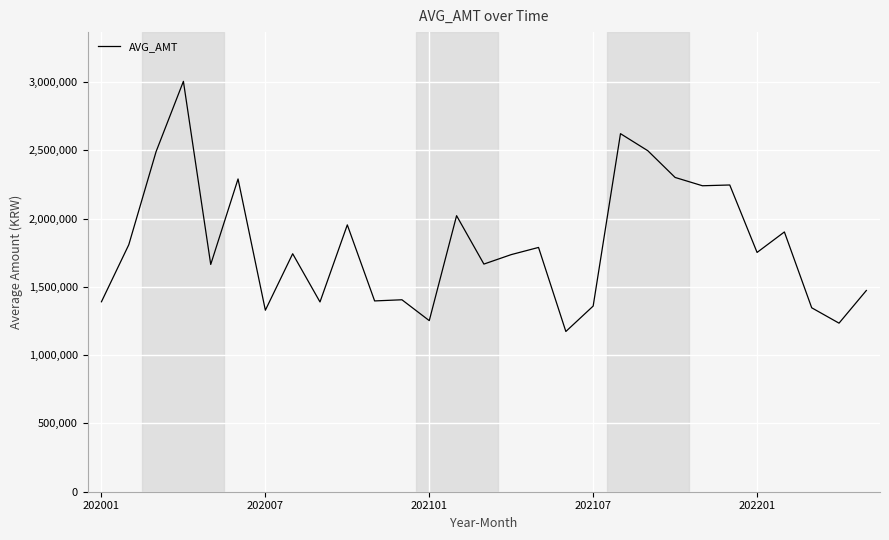

What is the smallest value displayed?

1173576